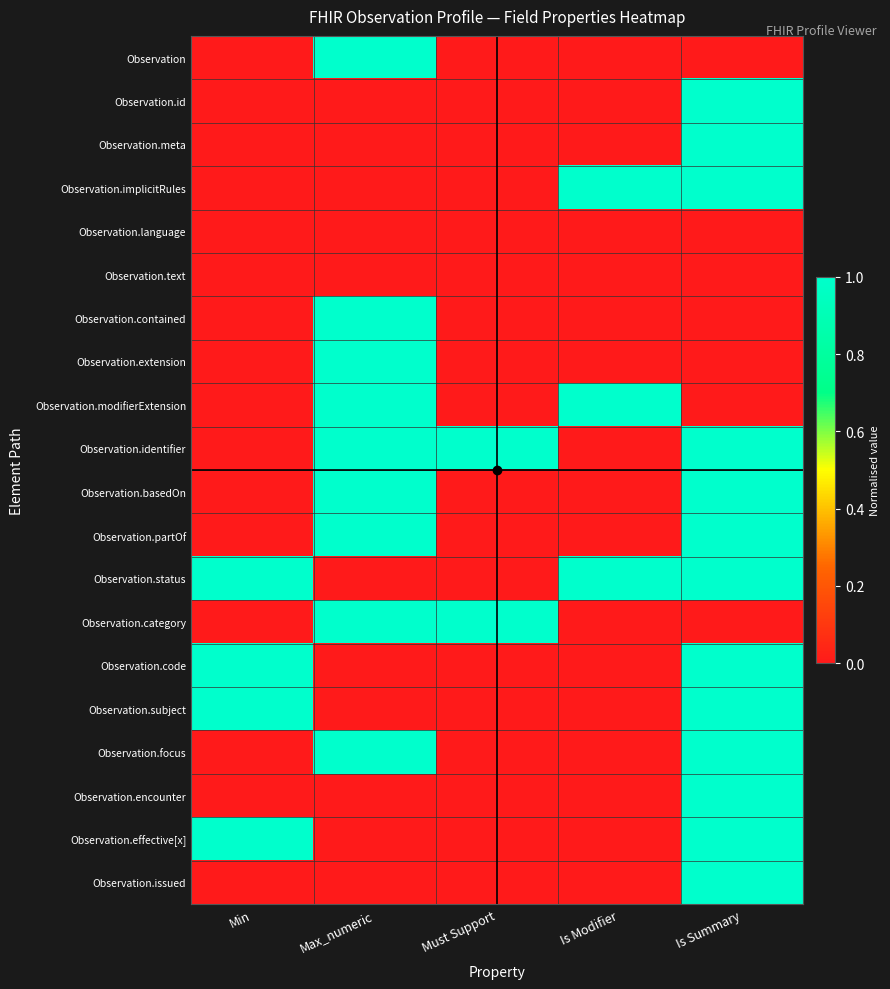

What is the maximum value shown in the chart?

1